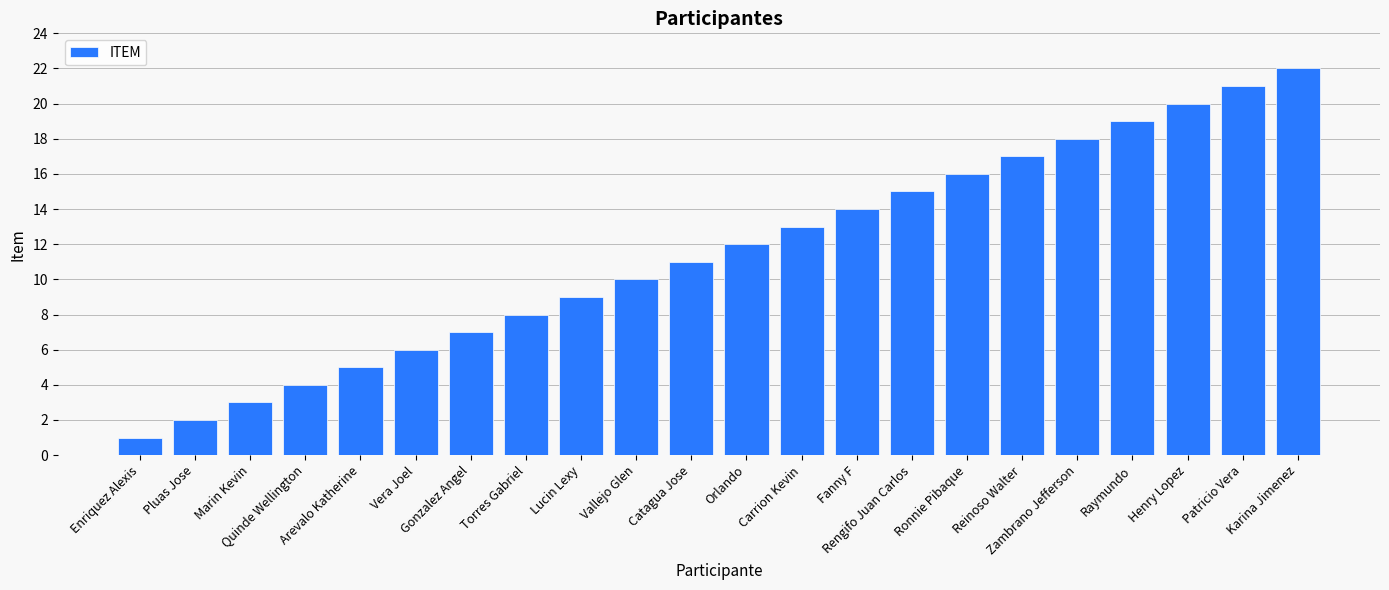

Rank the categories by value from lowest to highest.

Enriquez Alexis, Pluas Jose, Marin Kevin, Quinde Wellington, Arevalo Katherine, Vera Joel, Gonzalez Angel, Torres Gabriel, Lucin Lexy, Vallejo Glen, Catagua Jose, Orlando, Carrion Kevin, Fanny F, Rengifo Juan Carlos, Ronnie Pibaque, Reinoso Walter, Zambrano Jefferson, Raymundo, Henry Lopez, Patricio Vera, Karina Jimenez